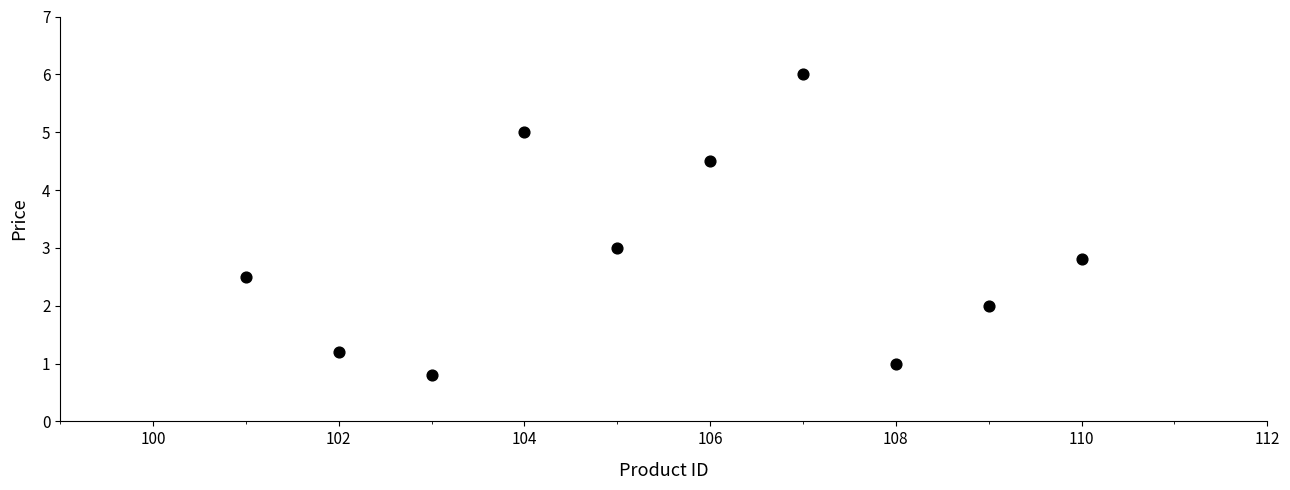

What is the average Y value?

2.9